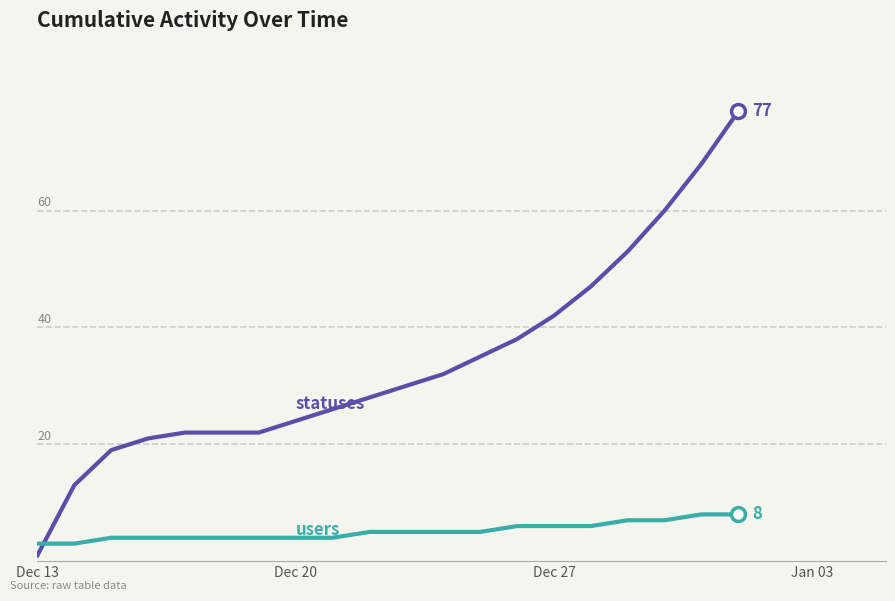

True or false: statuses has a value of 34 at Dec 27.

False